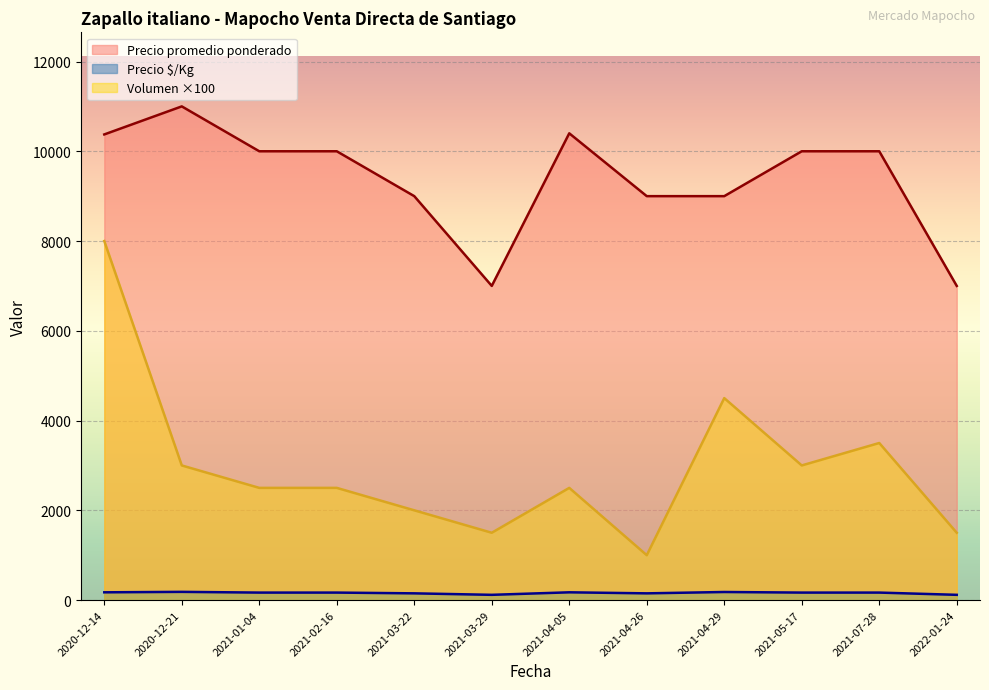

What is the value of the Precio $/Kg point at the 11th from the left?

167